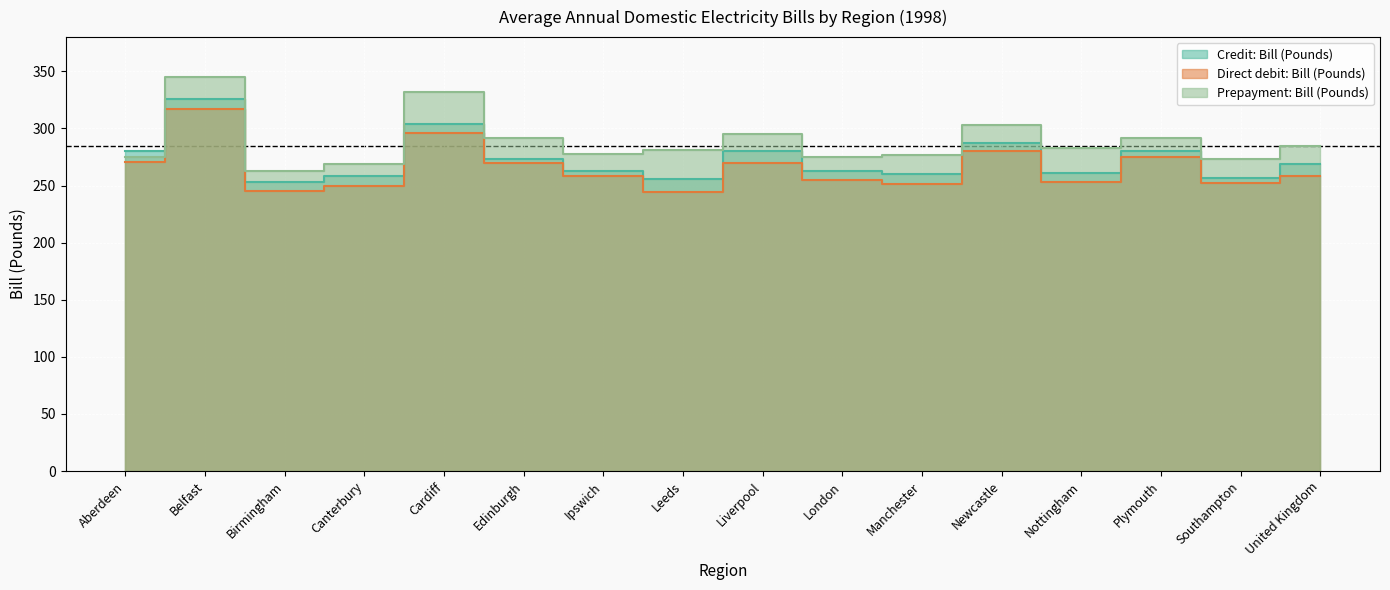

Reading left to right, list all the values displayed in this chart.

Credit: Bill (Pounds): Aberdeen=280	Belfast=326	Birmingham=253	Canterbury=258	Cardiff=304	Edinburgh=273	Ipswich=263	Leeds=256	Liverpool=280	London=263	Manchester=260	Newcastle=287	Nottingham=261	Plymouth=280	Southampton=257	United Kingdom=269
Direct debit: Bill (Pounds): Aberdeen=271	Belfast=317	Birmingham=245	Canterbury=250	Cardiff=296	Edinburgh=270	Ipswich=258	Leeds=244	Liverpool=270	London=255	Manchester=251	Newcastle=280	Nottingham=253	Plymouth=275	Southampton=252	United Kingdom=258
Prepayment: Bill (Pounds): Aberdeen=275	Belfast=345	Birmingham=263	Canterbury=269	Cardiff=332	Edinburgh=292	Ipswich=278	Leeds=281	Liverpool=295	London=275	Manchester=277	Newcastle=303	Nottingham=283	Plymouth=292	Southampton=273	United Kingdom=285